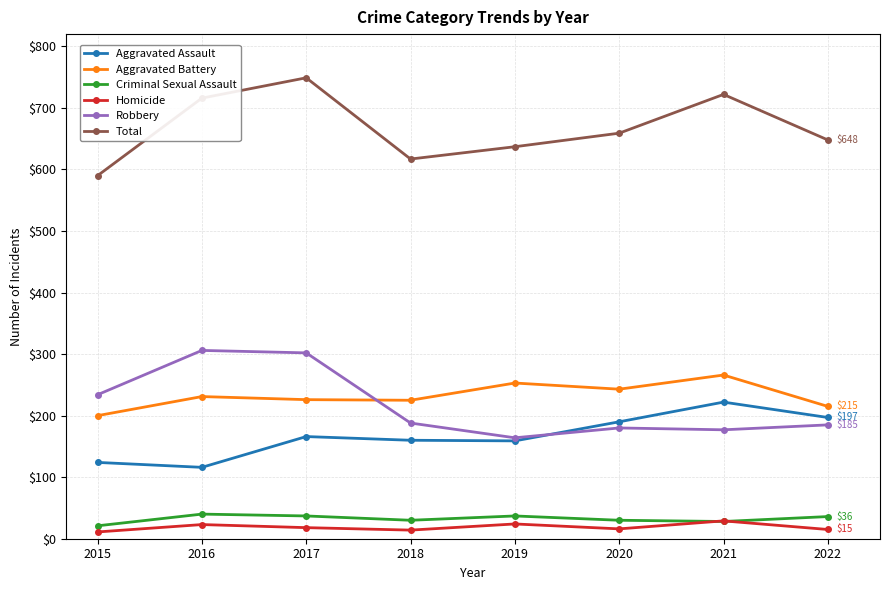

What is the difference between the highest and lowest values at 2021?

694